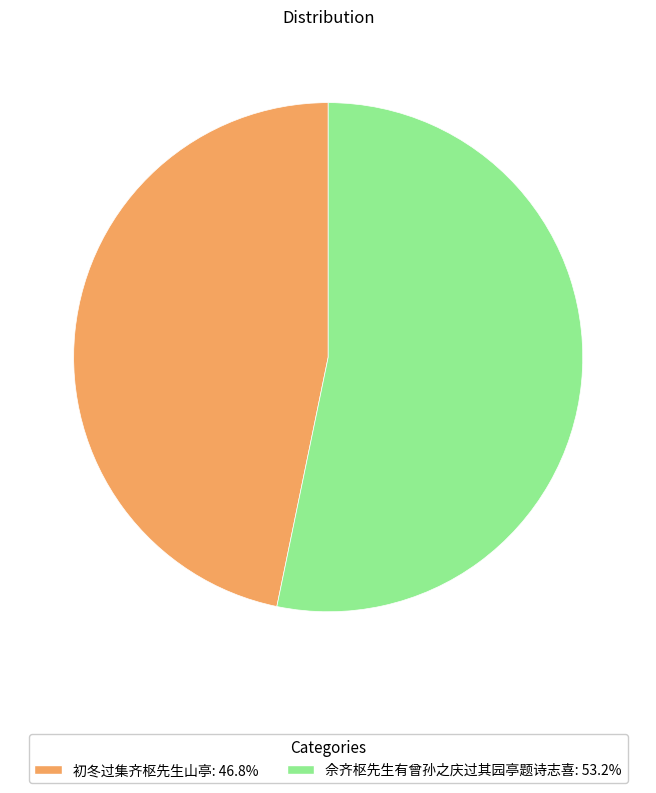

How many slices are in this pie chart?

2